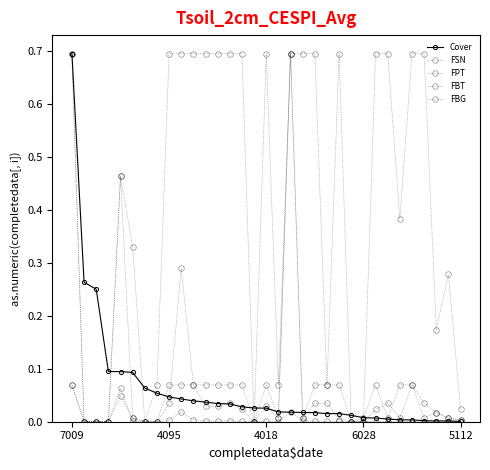

Where do FPT and FBT first cross each other?

8 and 9